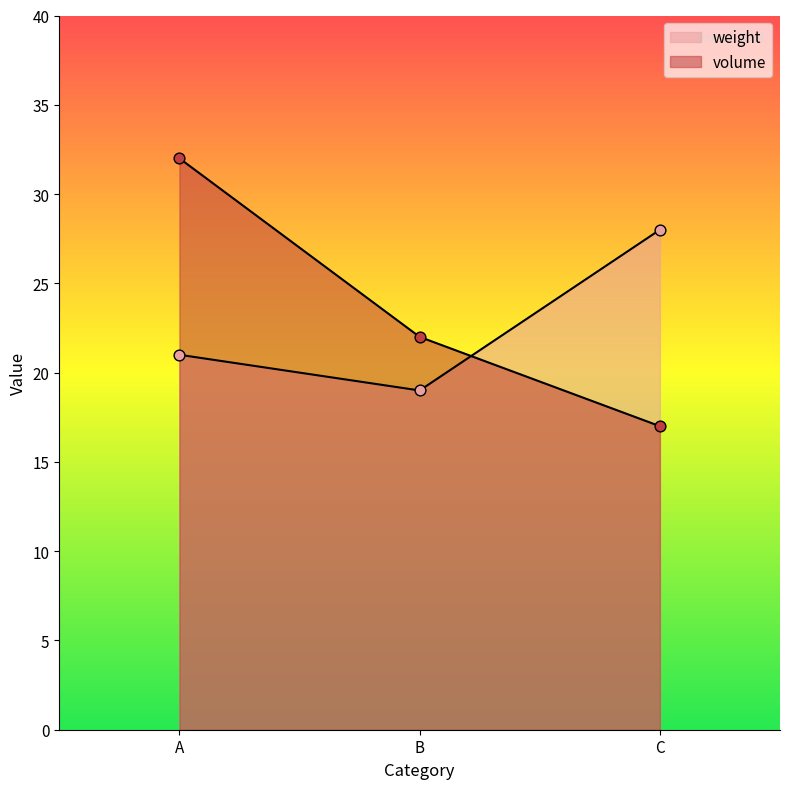

Which series has the widest spread of Y values?

volume